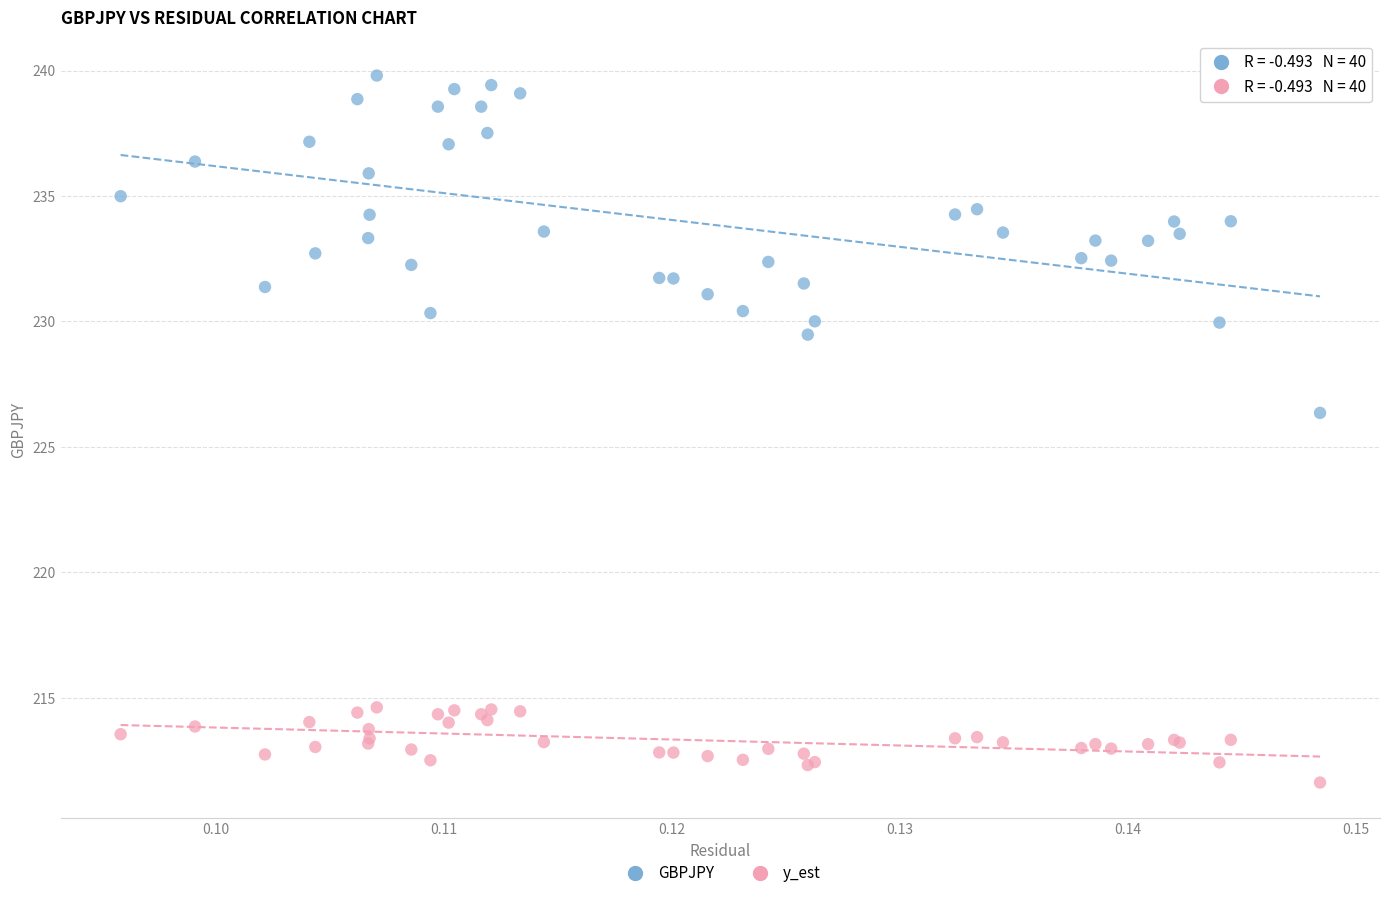

What are all the series names shown in the legend?

GBPJPY, y_est